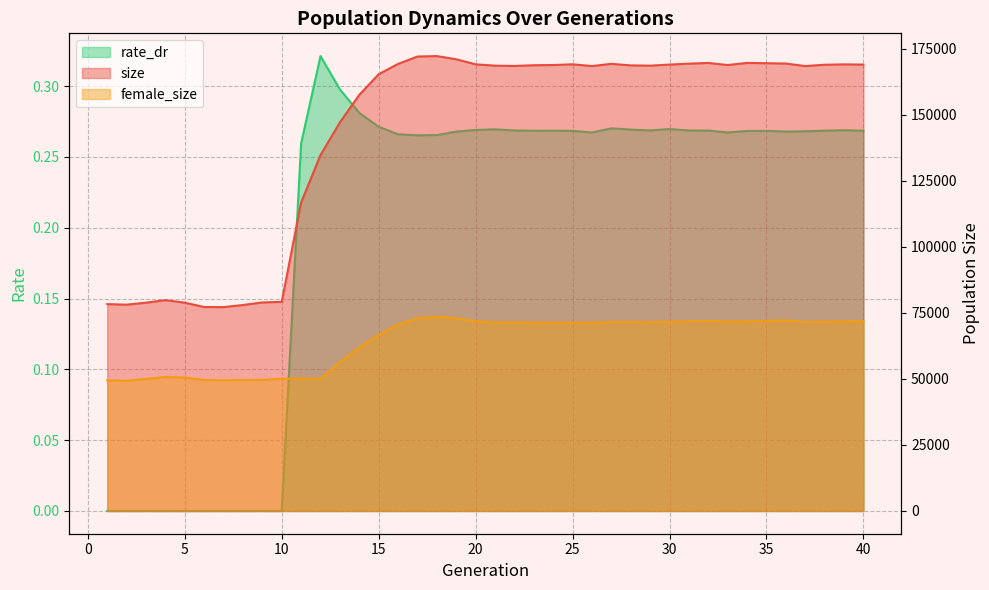

What is the average value of the female_size series?

64445.4